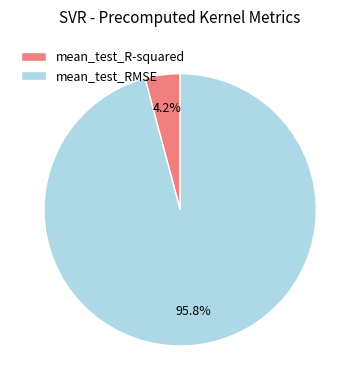

To the nearest percent, what is the average slice percentage?

50%